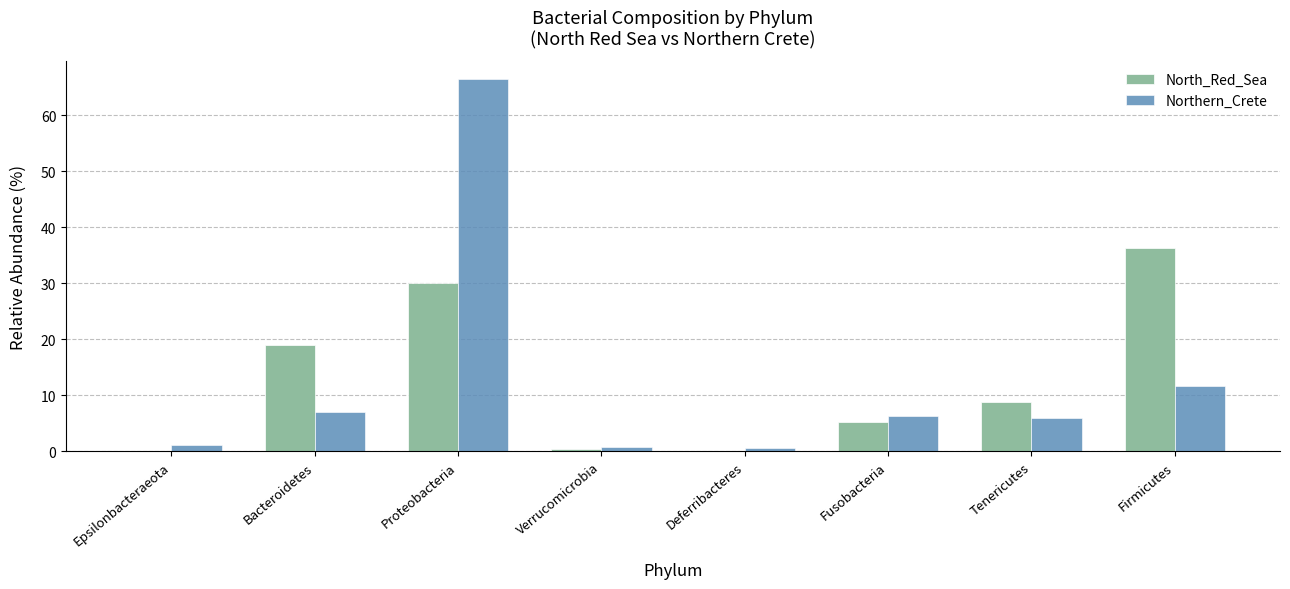

At which label does Northern_Crete first exceed 6?

Bacteroidetes